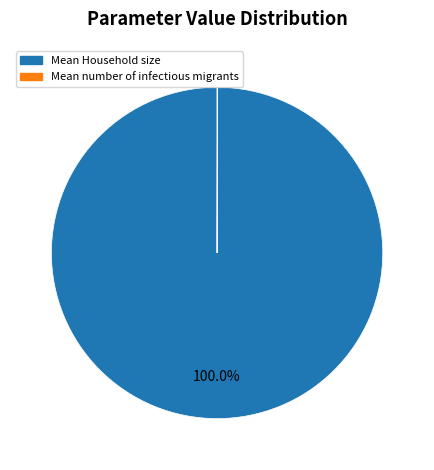

What is the largest slice in the pie chart?

Mean Household size